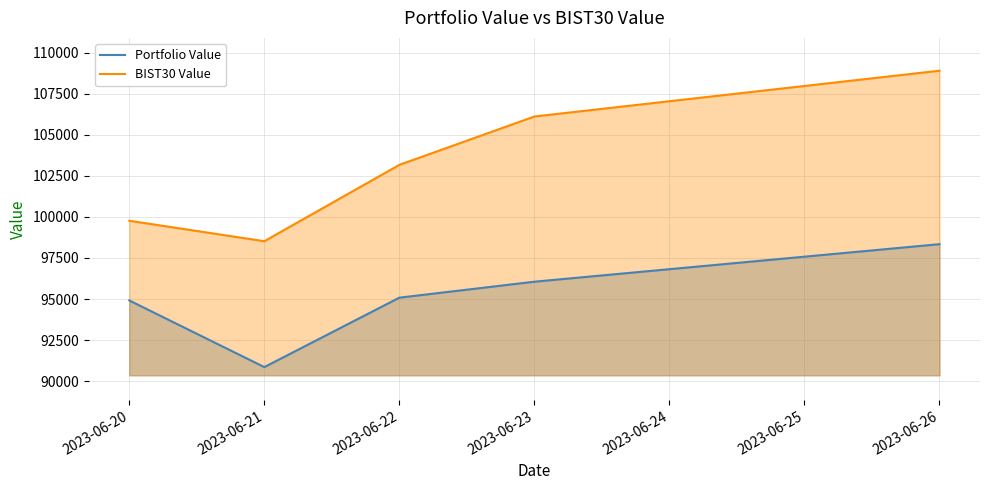

True or false: BIST30 Value and Portfolio Value intersect in this chart.

False